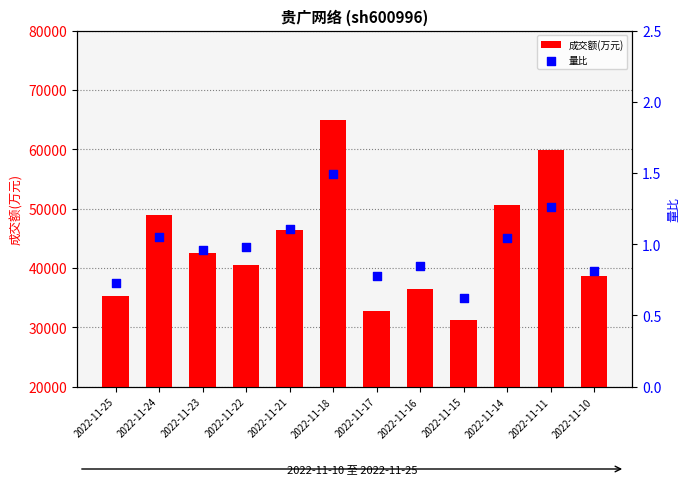

What are all the series names shown in the legend?

成交额(万元), 量比